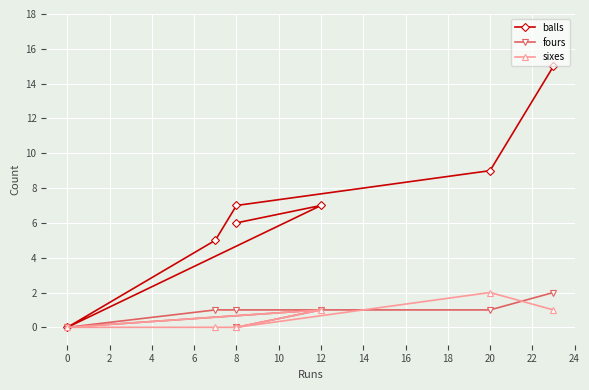

True or false: sixes has more than 2 interior local peaks.

False